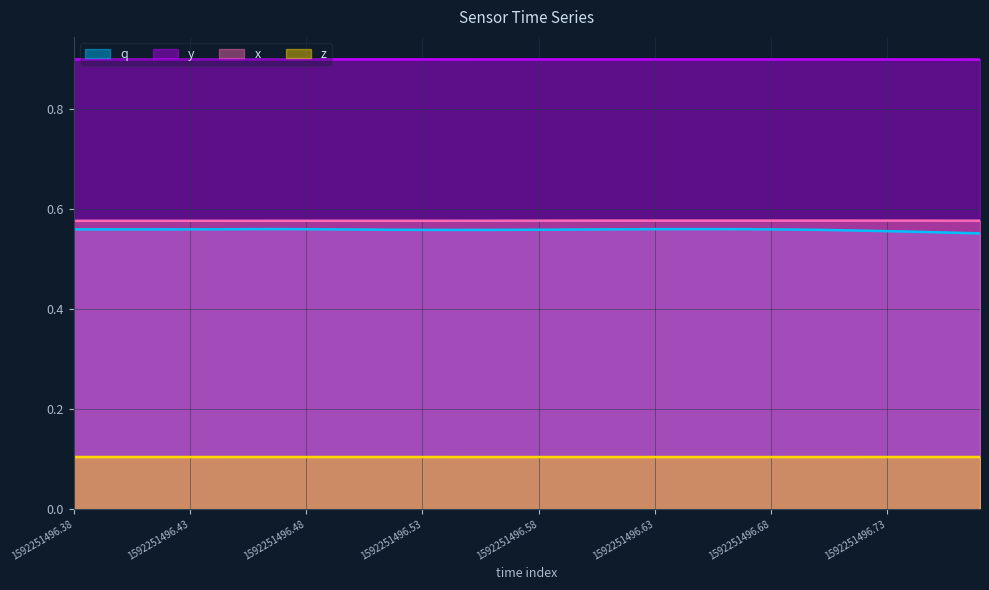

Reading left to right, extract all data points from this chart.

q: 0.6	0.6	0.6	0.6	0.6	0.6	0.6	0.6	0.6	0.6	0.6	0.6	0.6	0.6	0.6	0.6	0.6	0.6	0.6	0.6	0.6	0.6	0.6	0.6	0.6	0.6	0.6	0.6	0.6	0.6	0.6	0.6	0.6	0.6	0.6	0.6	0.6	0.6	0.6	0.6
x: 0.6	0.6	0.6	0.6	0.6	0.6	0.6	0.6	0.6	0.6	0.6	0.6	0.6	0.6	0.6	0.6	0.6	0.6	0.6	0.6	0.6	0.6	0.6	0.6	0.6	0.6	0.6	0.6	0.6	0.6	0.6	0.6	0.6	0.6	0.6	0.6	0.6	0.6	0.6	0.6
y: 0.9	0.9	0.9	0.9	0.9	0.9	0.9	0.9	0.9	0.9	0.9	0.9	0.9	0.9	0.9	0.9	0.9	0.9	0.9	0.9	0.9	0.9	0.9	0.9	0.9	0.9	0.9	0.9	0.9	0.9	0.9	0.9	0.9	0.9	0.9	0.9	0.9	0.9	0.9	0.9
z: 0.1	0.1	0.1	0.1	0.1	0.1	0.1	0.1	0.1	0.1	0.1	0.1	0.1	0.1	0.1	0.1	0.1	0.1	0.1	0.1	0.1	0.1	0.1	0.1	0.1	0.1	0.1	0.1	0.1	0.1	0.1	0.1	0.1	0.1	0.1	0.1	0.1	0.1	0.1	0.1